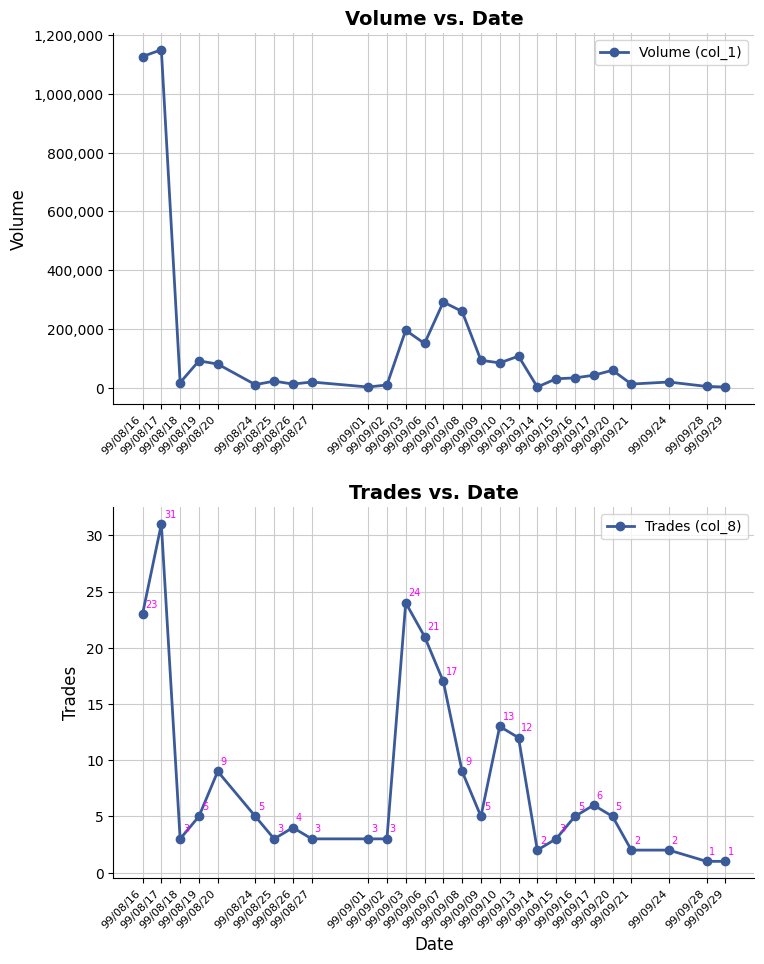

What is the label of the 6th point from the right?

99/09/17